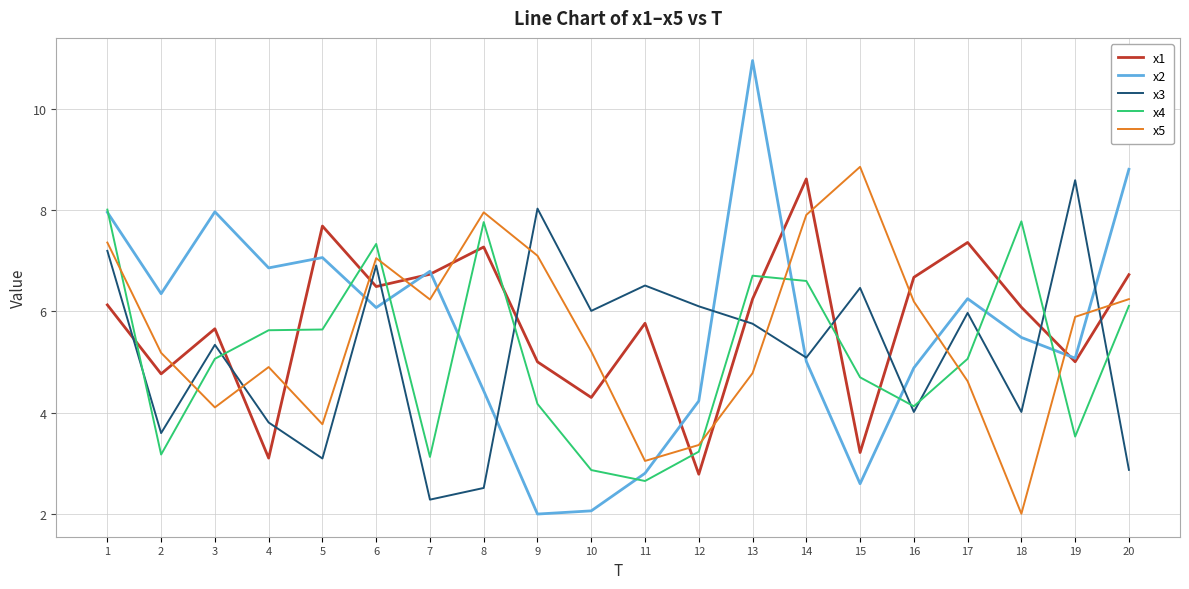

Is it true that x3 equals 3.6 at 2?

True